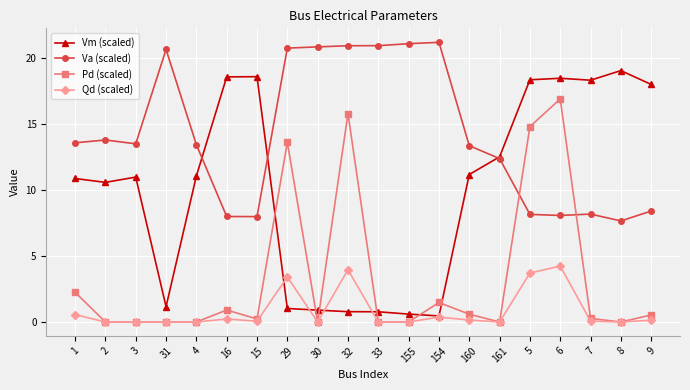

True or false: Va (scaled) has more than 2 interior local peaks.

True